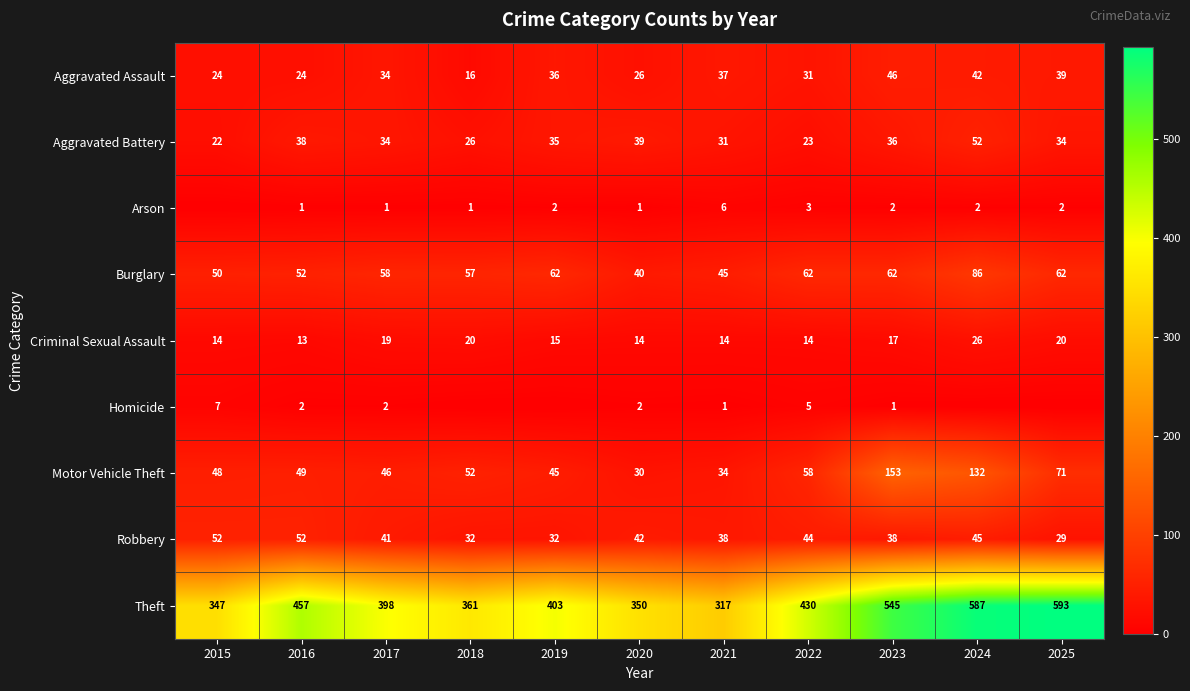

Read the Theft value at 2022.

430